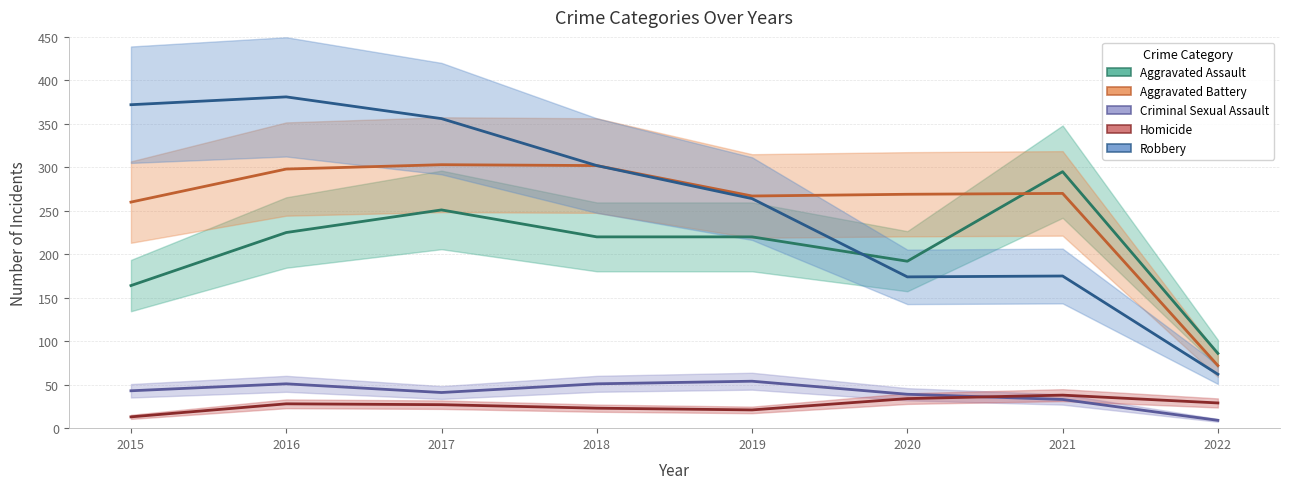

Reading left to right, extract all data points from this chart.

Aggravated Assault: 2015=164	2016=225	2017=251	2018=220	2019=220	2020=192	2021=295	2022=86
Aggravated Battery: 2015=260	2016=298	2017=303	2018=302	2019=267	2020=269	2021=270	2022=72
Criminal Sexual Assault: 2015=43	2016=51	2017=41	2018=51	2019=54	2020=39	2021=33	2022=9
Homicide: 2015=13	2016=28	2017=27	2018=23	2019=21	2020=34	2021=38	2022=29
Robbery: 2015=372	2016=381	2017=356	2018=302	2019=264	2020=174	2021=175	2022=62